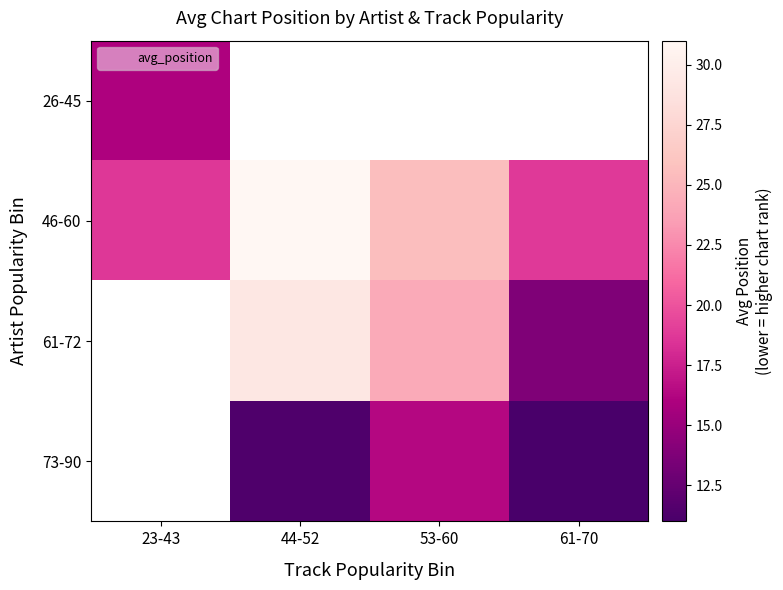

Which category has the highest value across all series?

44-52